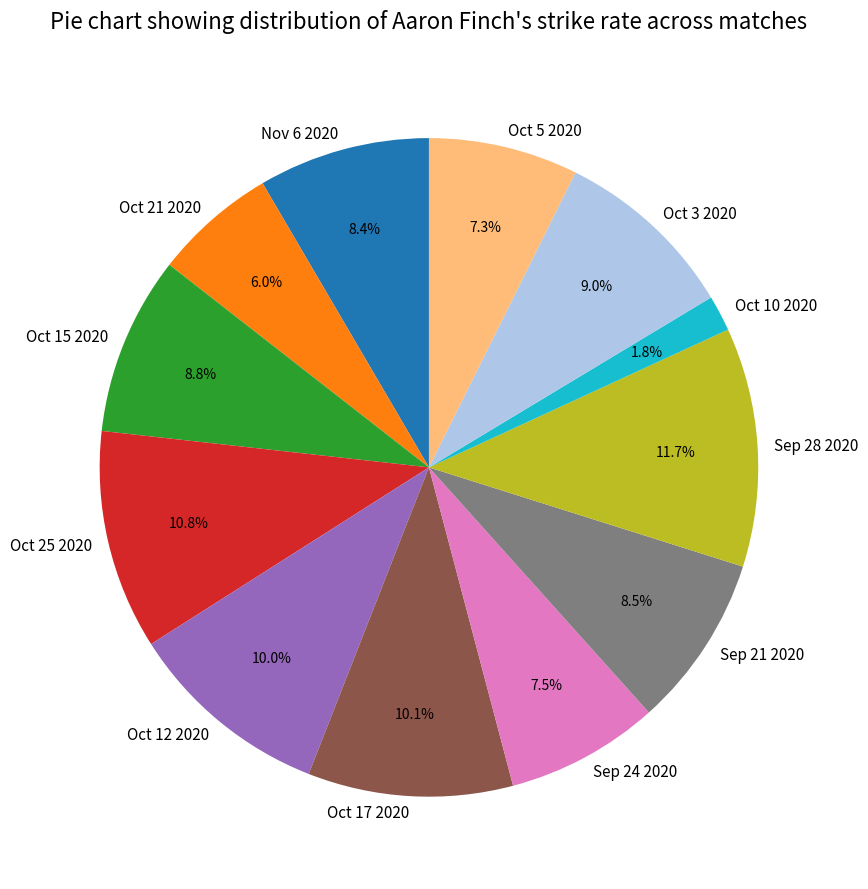

Count the number of slices in the pie.

12